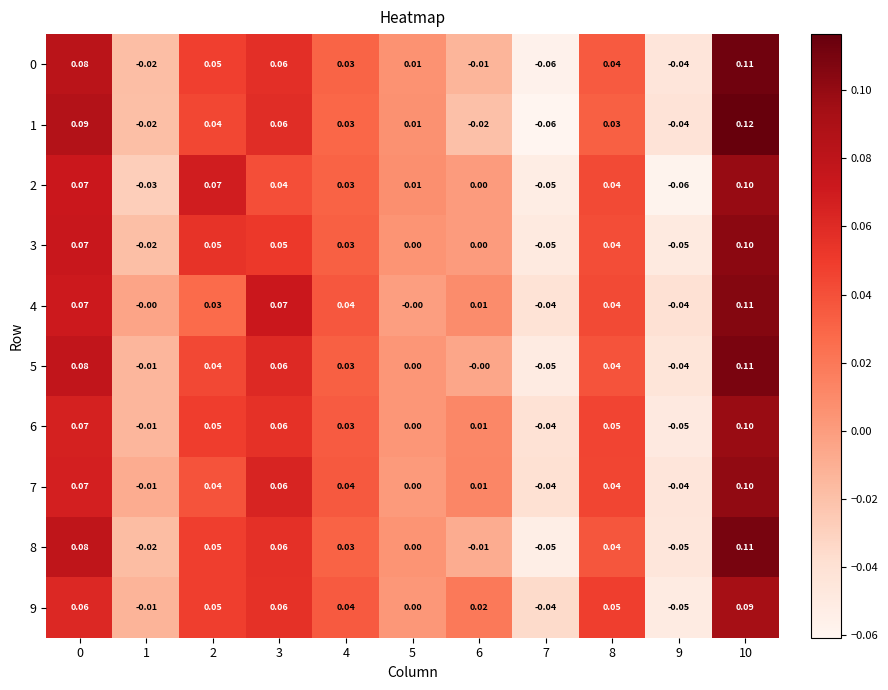

Is the value of 1 at 7 greater than the value of 8 at 1?

No